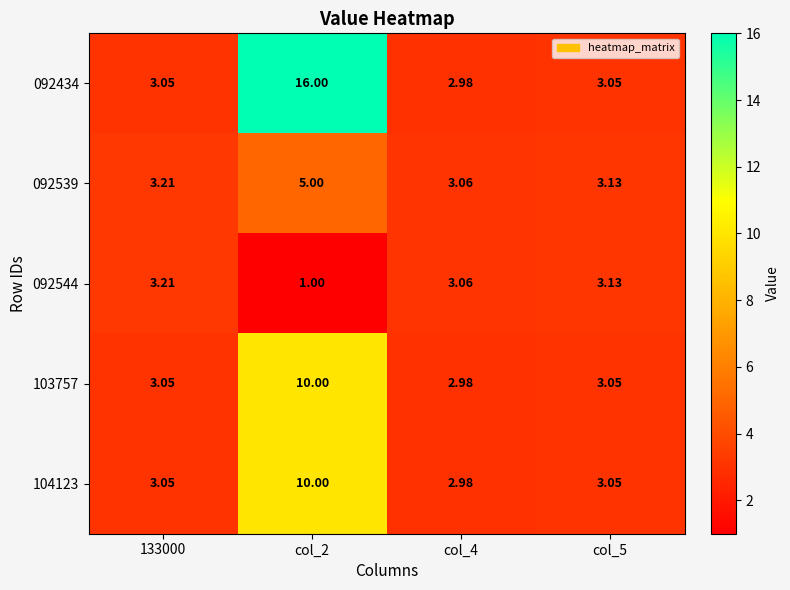

Is the value of 092434 at 133000 greater than the value of 092544 at col_5?

No